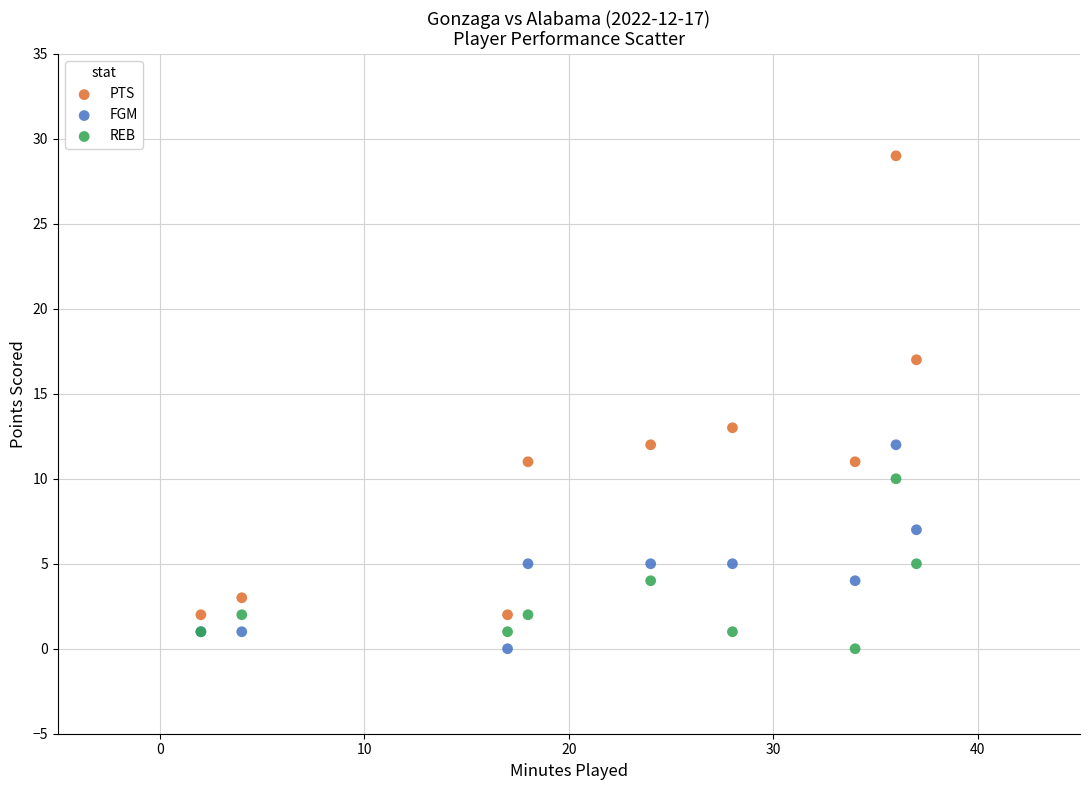

What are all the series names shown in the legend?

PTS, FGM, REB